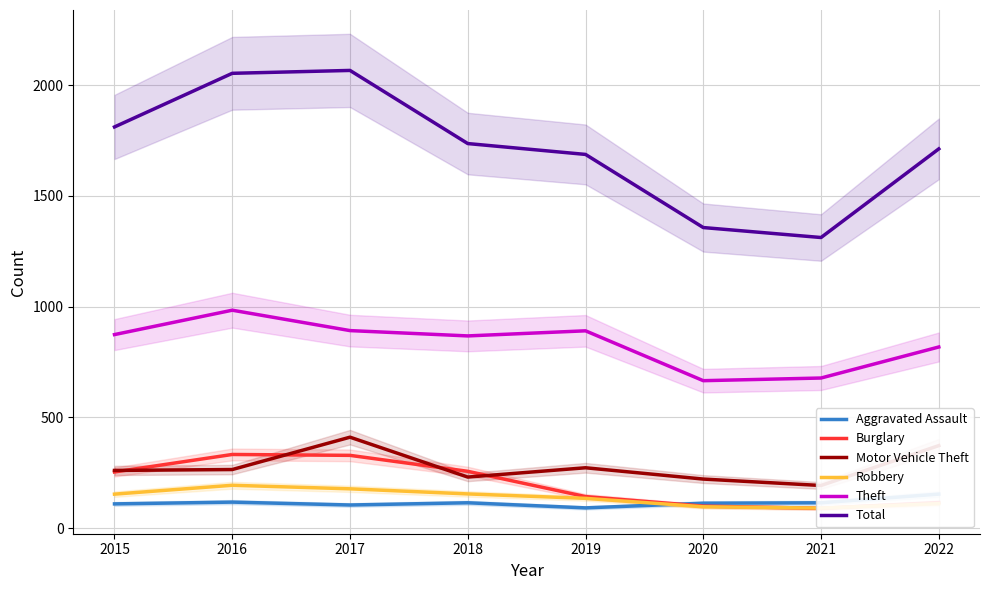

Does the chart have visible grid lines?

Yes